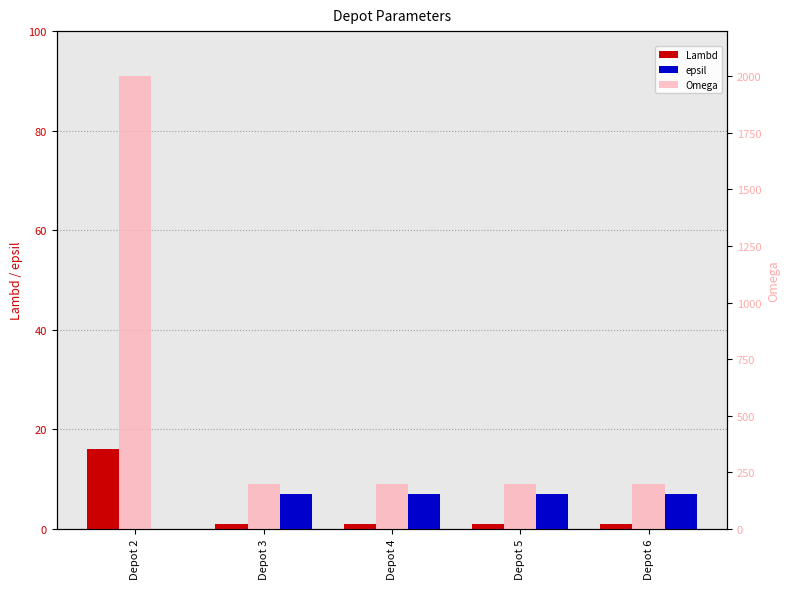

Which series has the largest range (max minus min)?

Omega